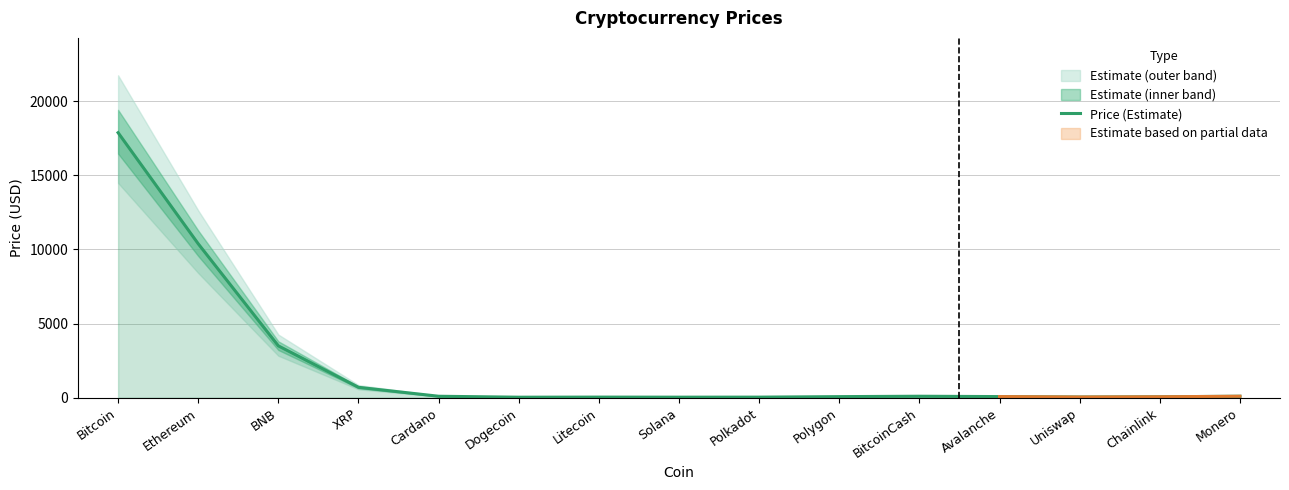

Where is the data nearest to the value 8955?

Ethereum